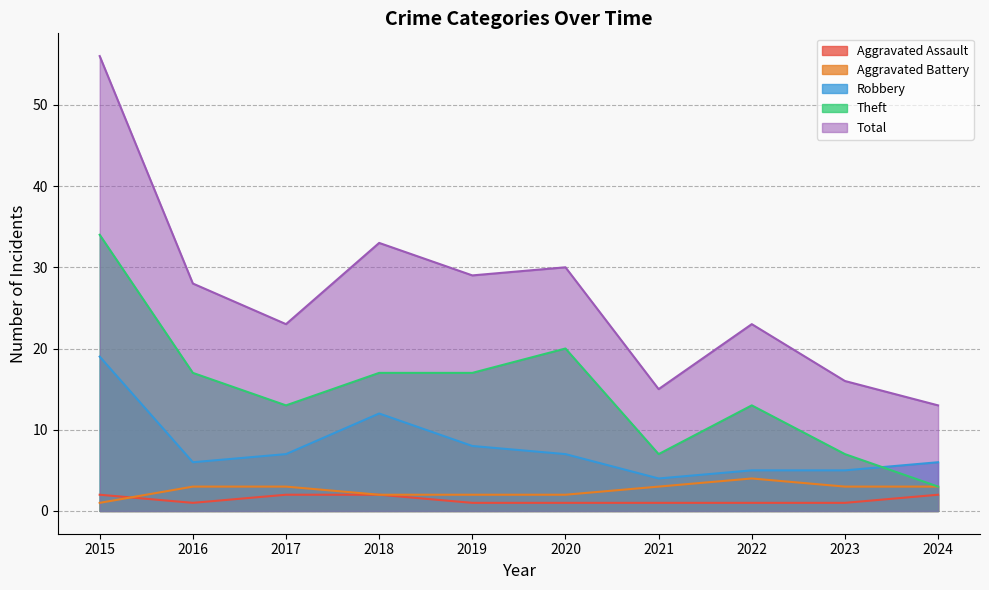

True or false: Aggravated Assault and Theft intersect in this chart.

False